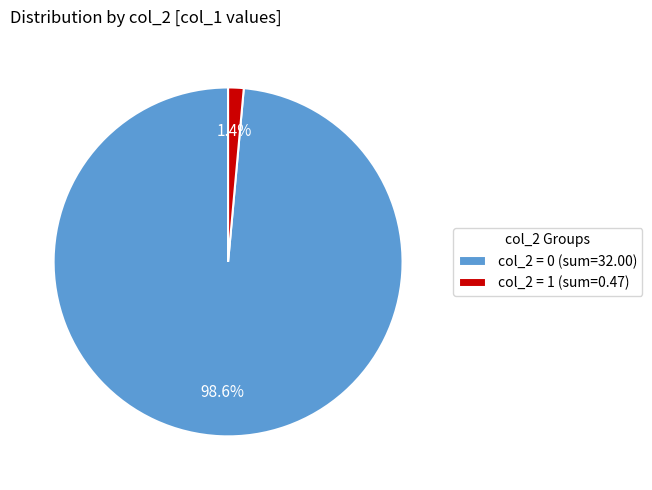

Between col_2 = 1 (sum=0.47) and col_2 = 0 (sum=32.00), which is larger?

col_2 = 0 (sum=32.00)